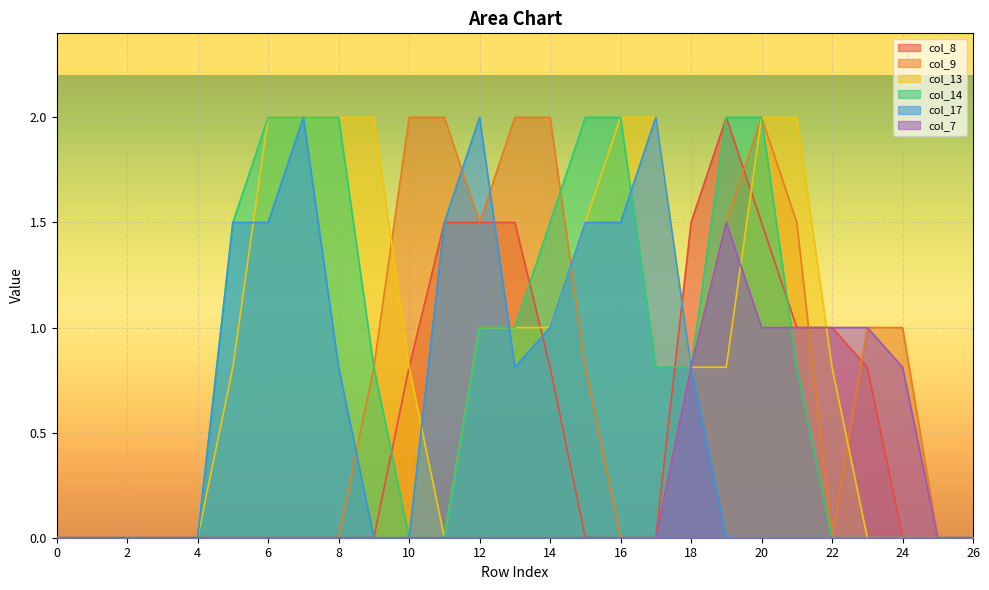

Which label corresponds to the largest value in the chart?

19